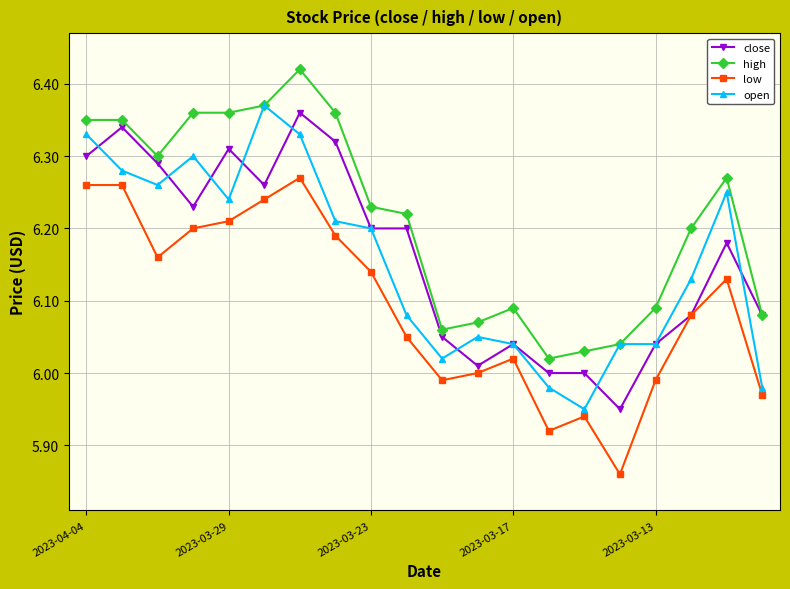

True or false: low has more than 2 interior local peaks.

True